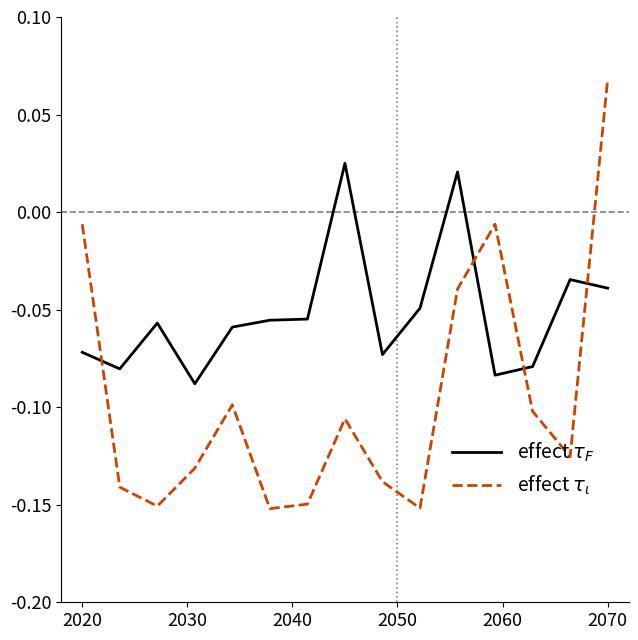

How many lines are shown in the chart?

2